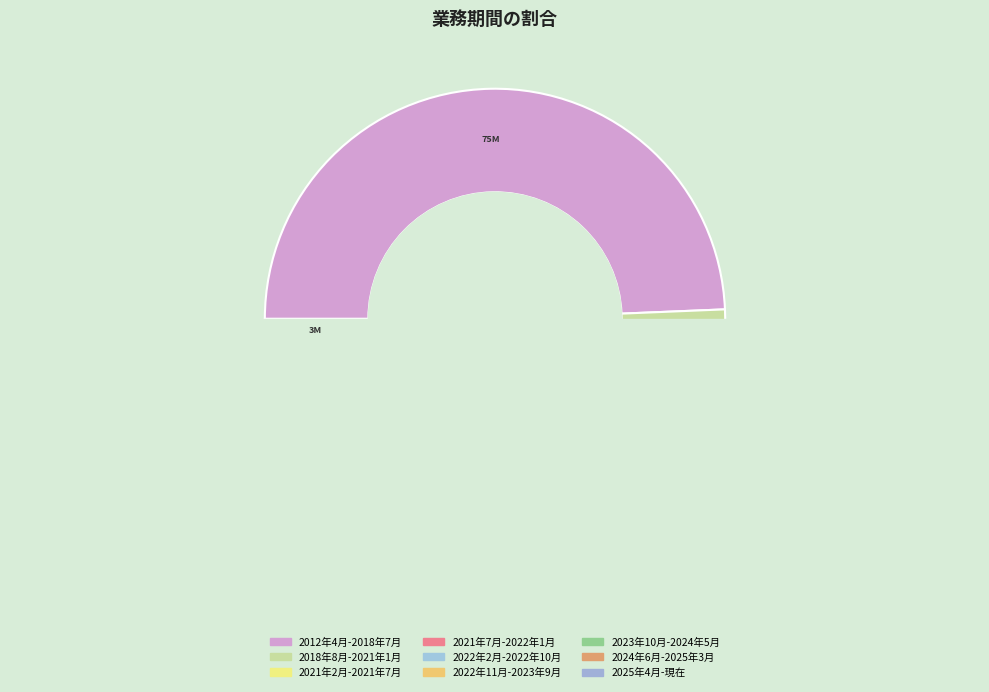

Does any single category account for the majority?

No